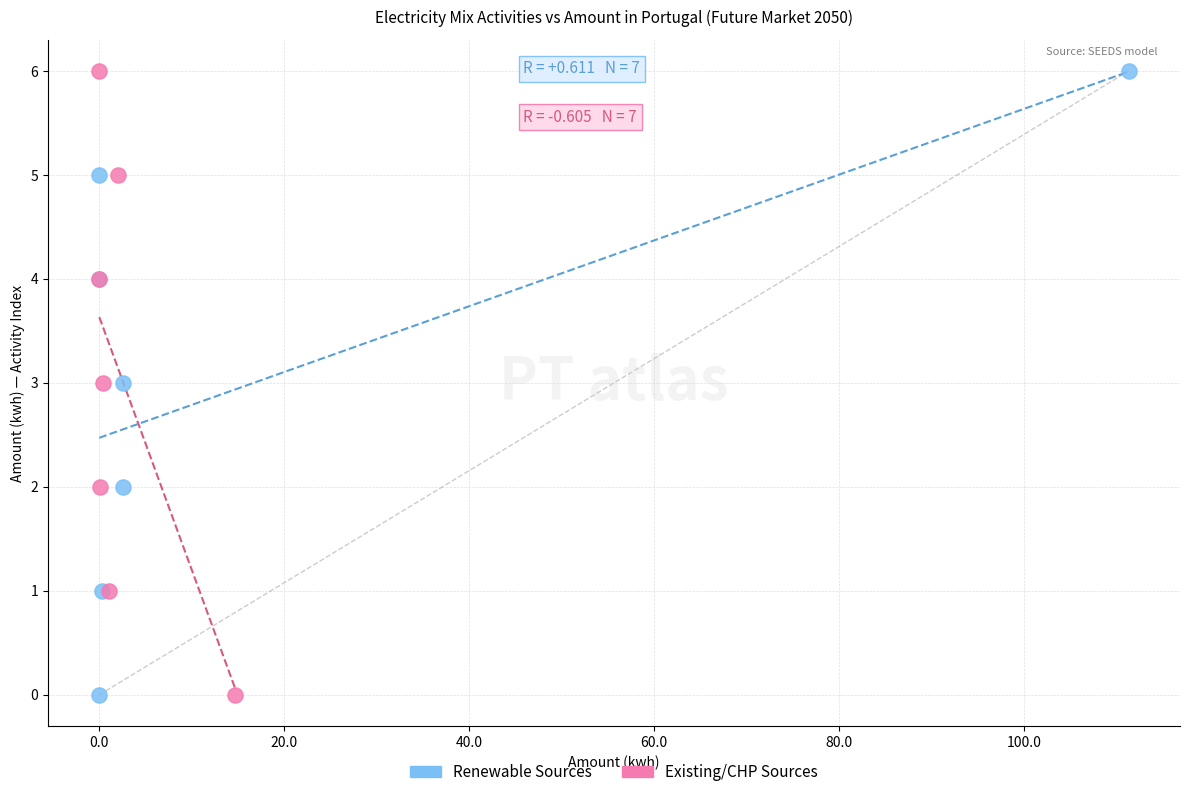

What are all the series names shown in the legend?

Renewable Sources, Existing/CHP Sources